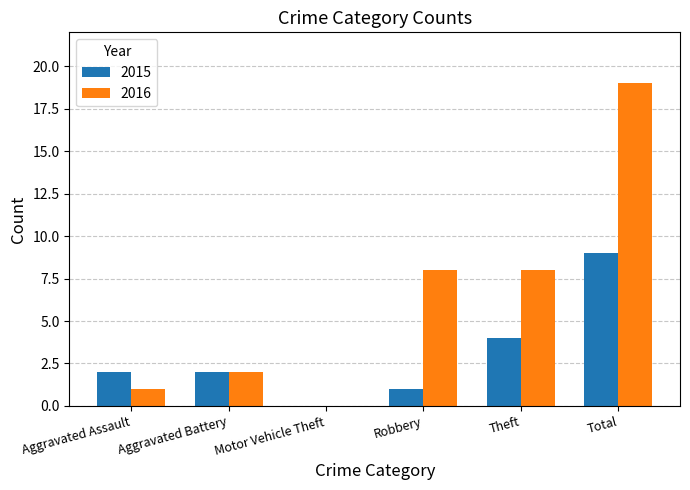

Reading left to right, extract all data points from this chart.

2015: Aggravated Assault=2	Aggravated Battery=2	Motor Vehicle Theft=0	Robbery=1	Theft=4	Total=9
2016: Aggravated Assault=1	Aggravated Battery=2	Motor Vehicle Theft=0	Robbery=8	Theft=8	Total=19